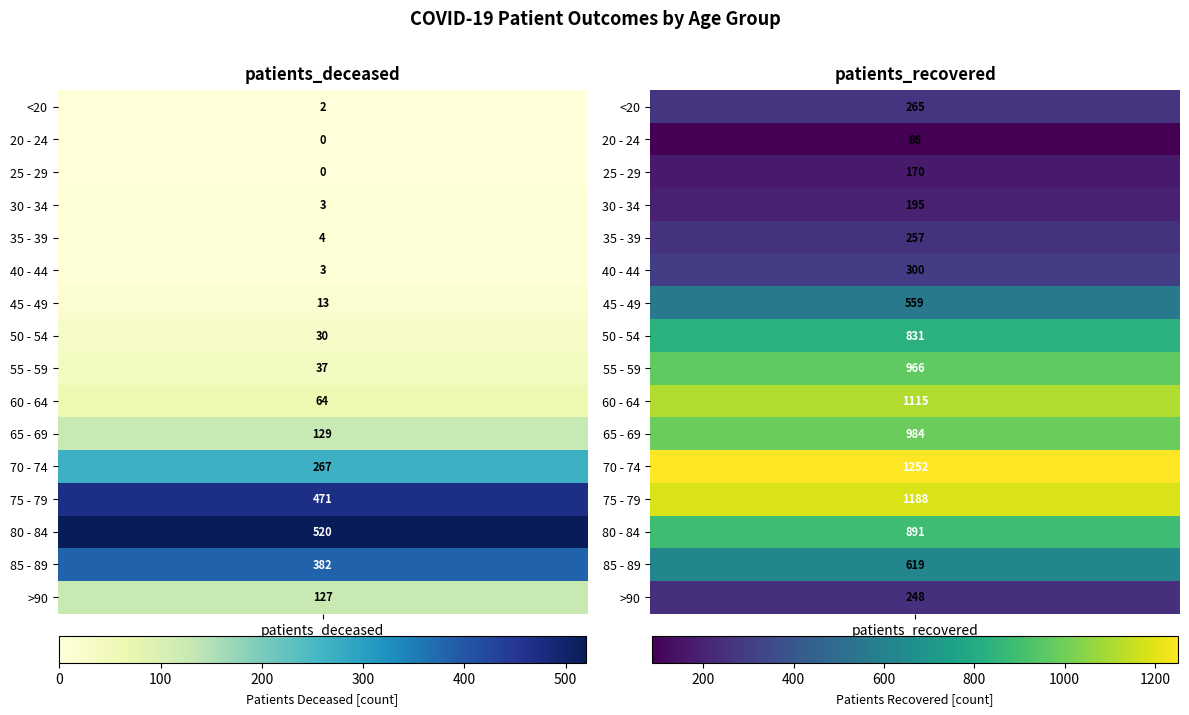

Between 0 and 1, which series saw the biggest shift?

60 - 64